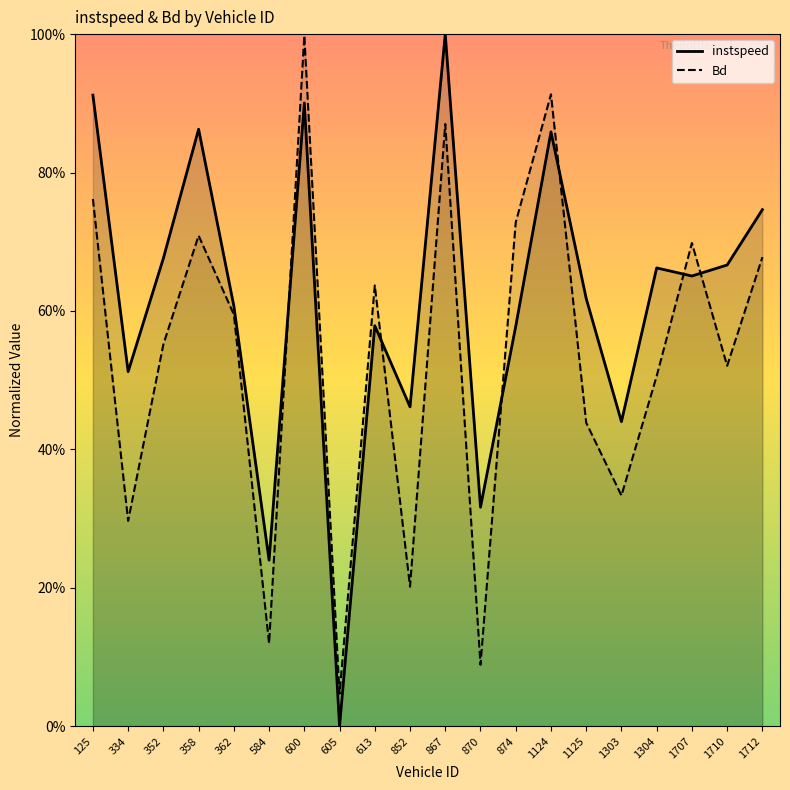

The instspeed series shows 0.4 at 1303. True or false?

True